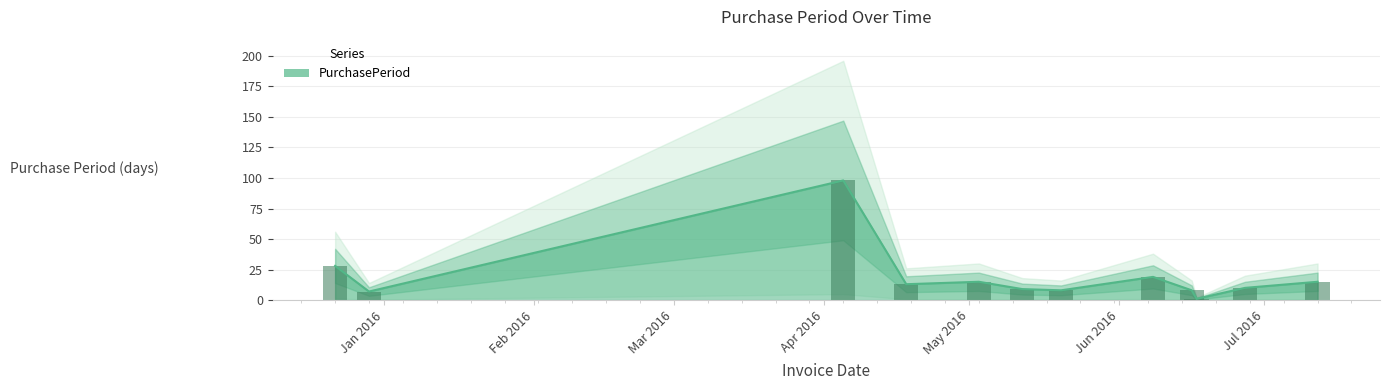

What position from the right is 2015-12-22?

12